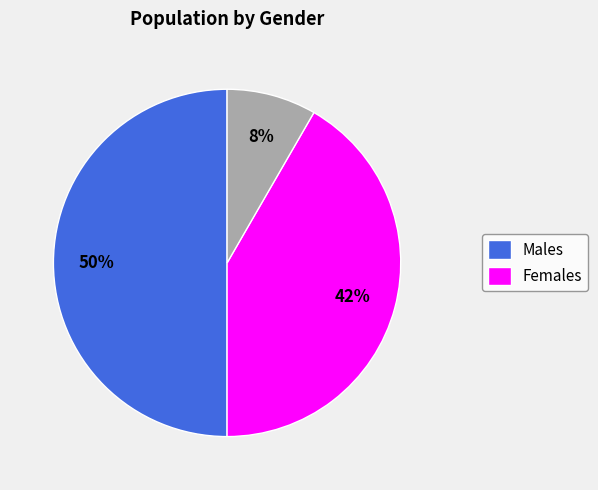

To the nearest percent, what is the average slice percentage?

33%